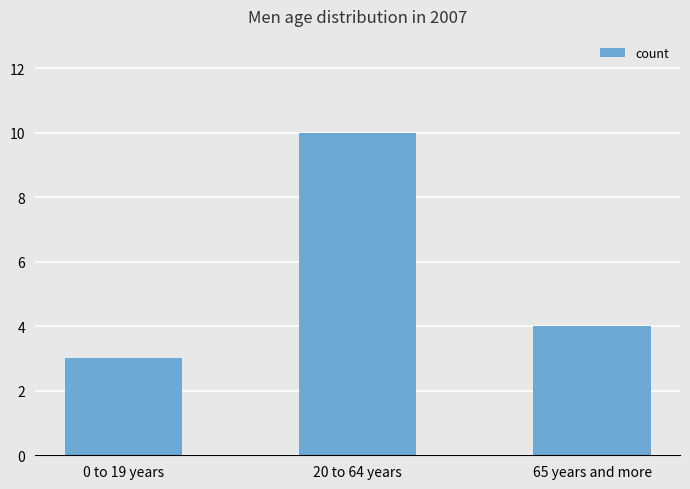

What is the ratio of the value at 65 years and more to the value at 0 to 19 years?

1.3